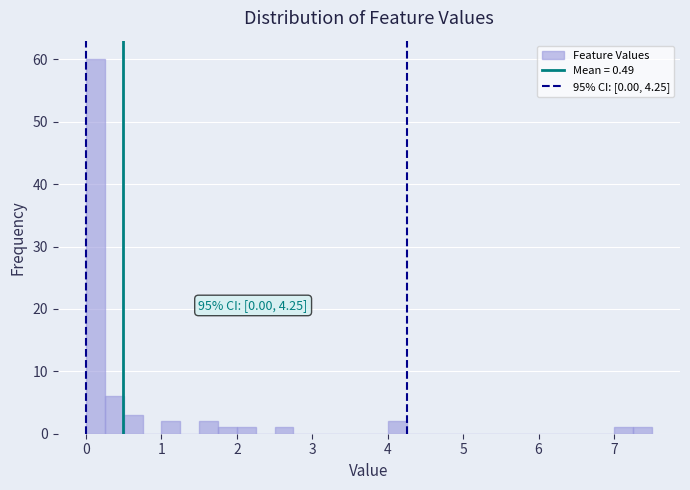

Around what value on the x-axis is the tallest bar? Give the approximate position of its centre, as read against the axis.

0.1